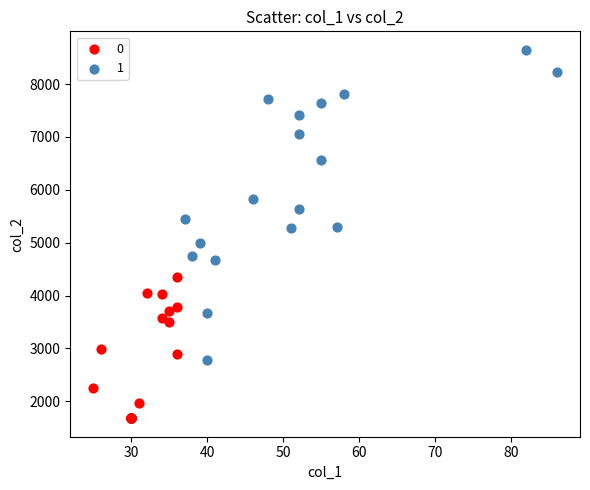

Which series reaches the minimum Y coordinate?

0